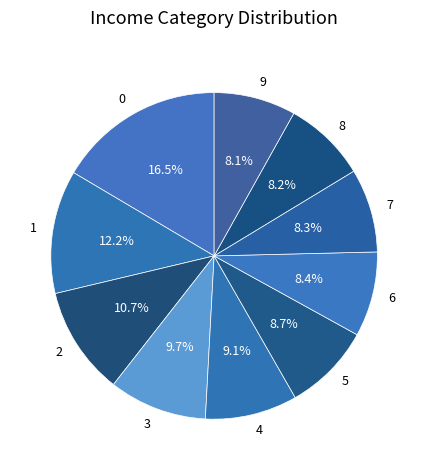

To the nearest percent, what is the combined percentage of 4 and 9?

17%